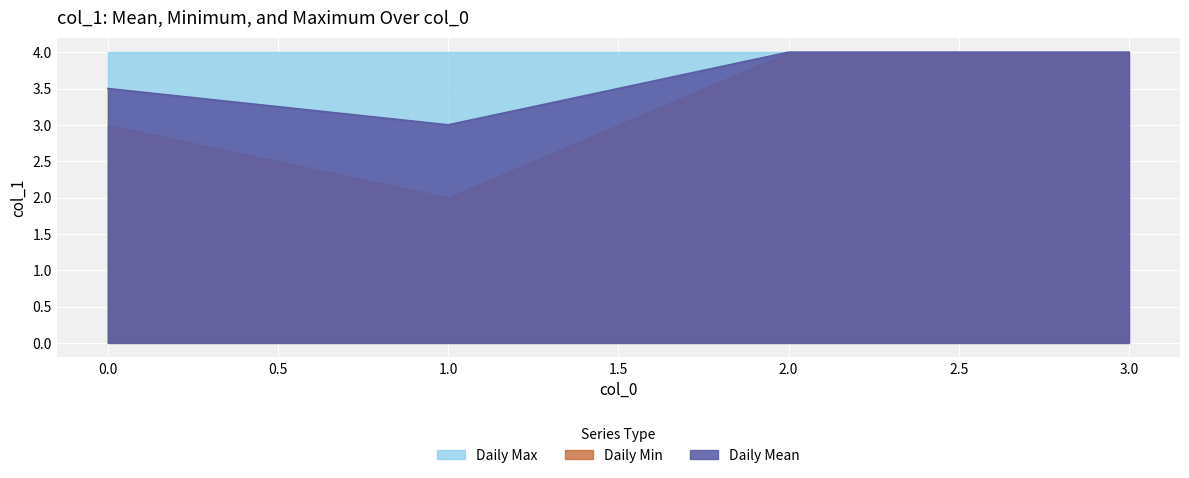

How many interior local valleys (lower than both neighbors) does the data have?

1